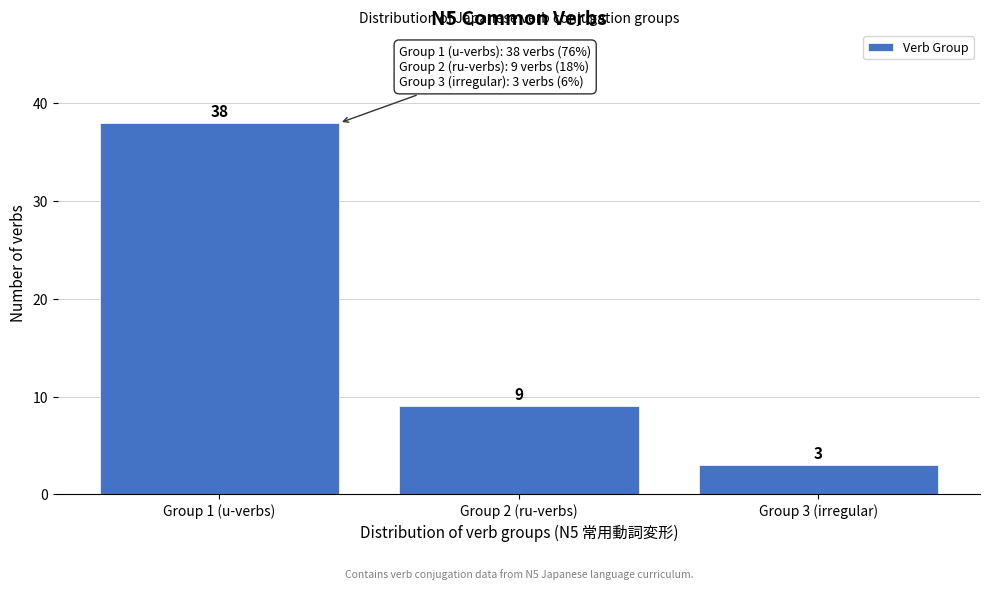

Reading left to right, list all the values displayed in this chart.

Group 1 (u-verbs)=38	Group 2 (ru-verbs)=9	Group 3 (irregular)=3